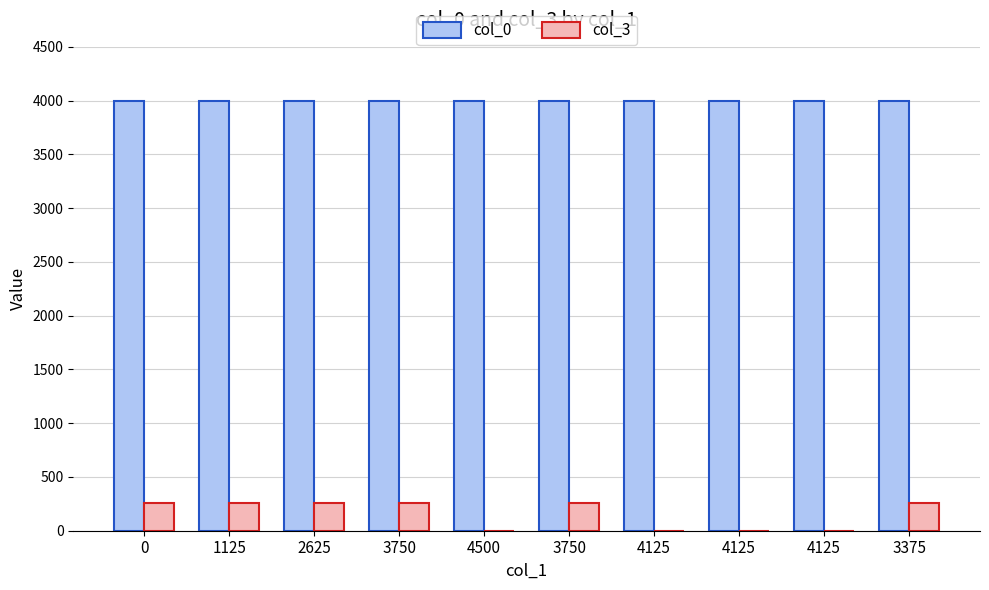

Which series has the largest total across all categories?

col_0